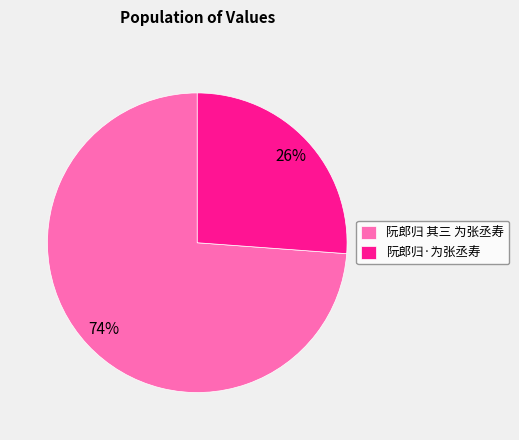

What is the ratio of the value at 阮郎归 其三 为张丞寿 to the value at 阮郎归·为张丞寿?

2.8